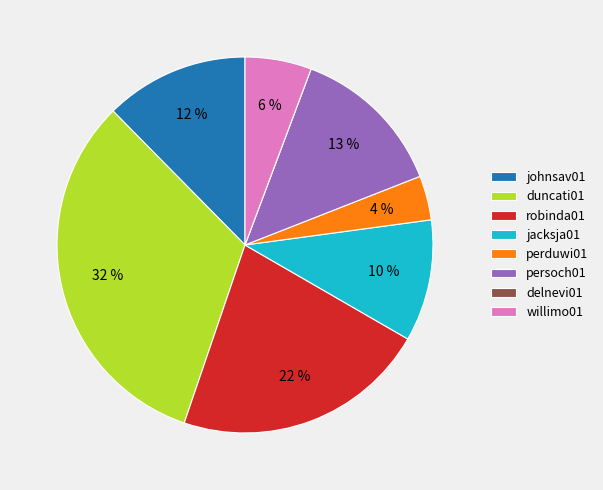

To the nearest percent, what percentage of the pie is persoch01?

13%